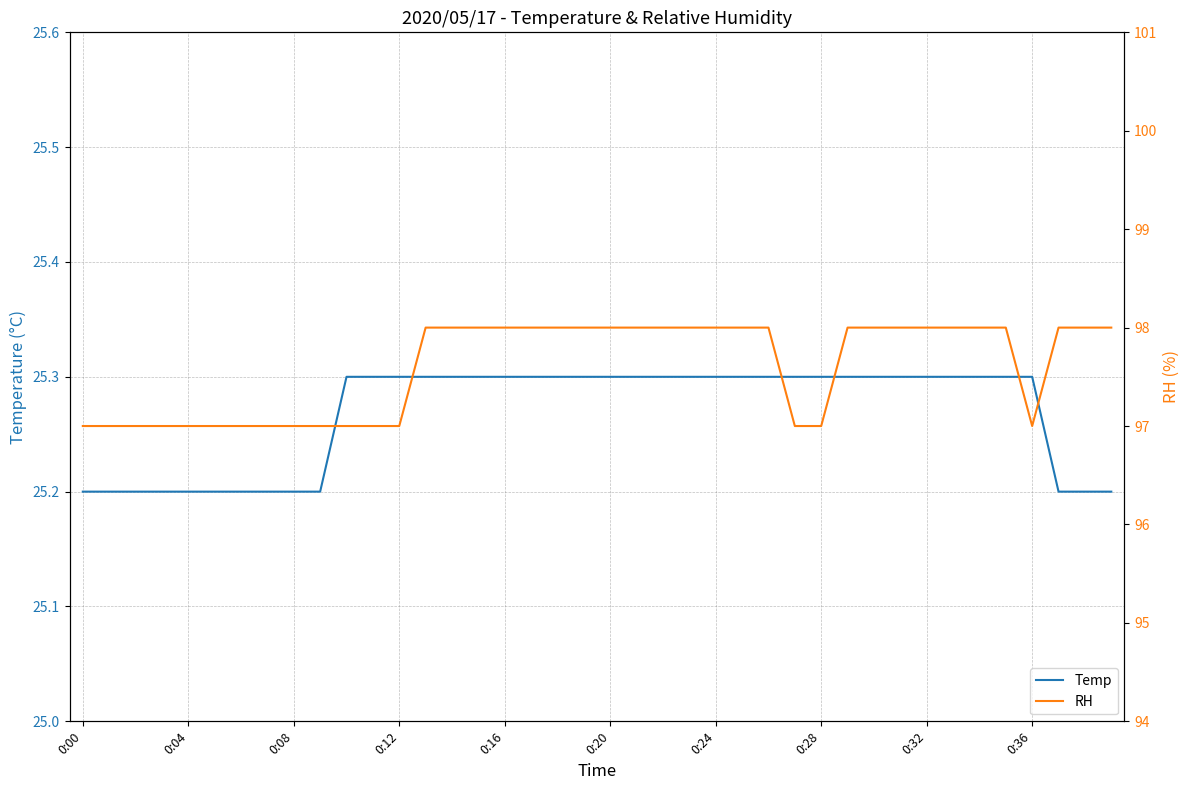

What is the highest value of the Temp series?

25.3